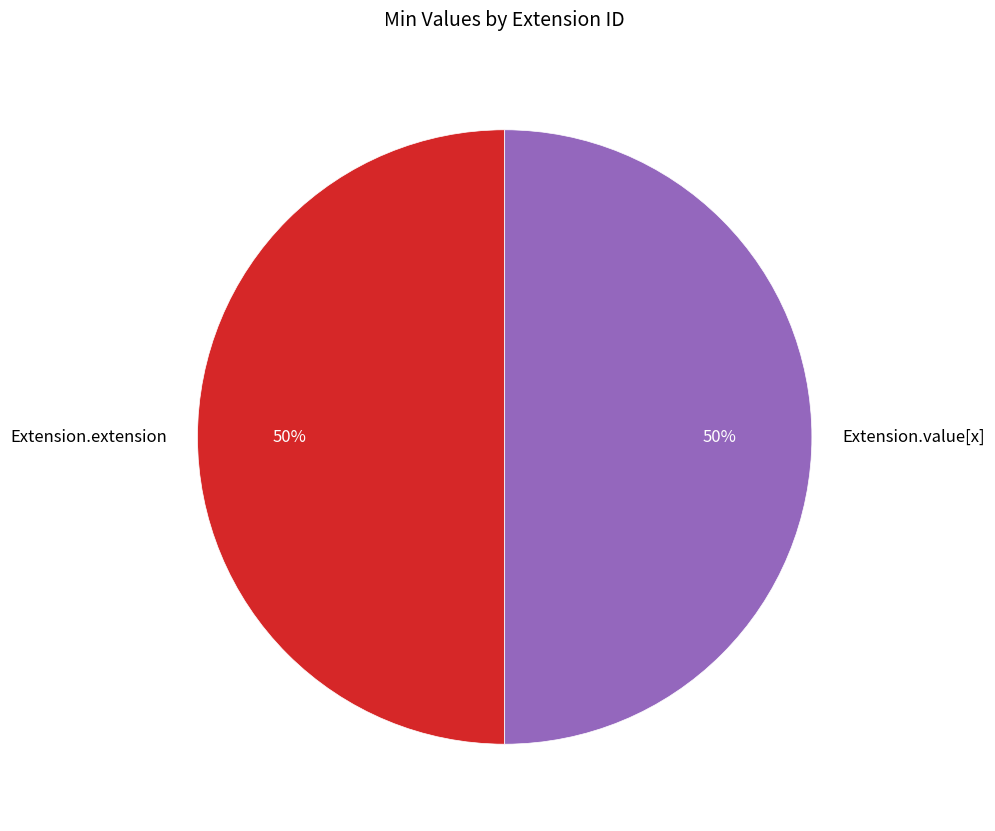

The Extension.extension slice represents 57% of the pie. True or false?

False